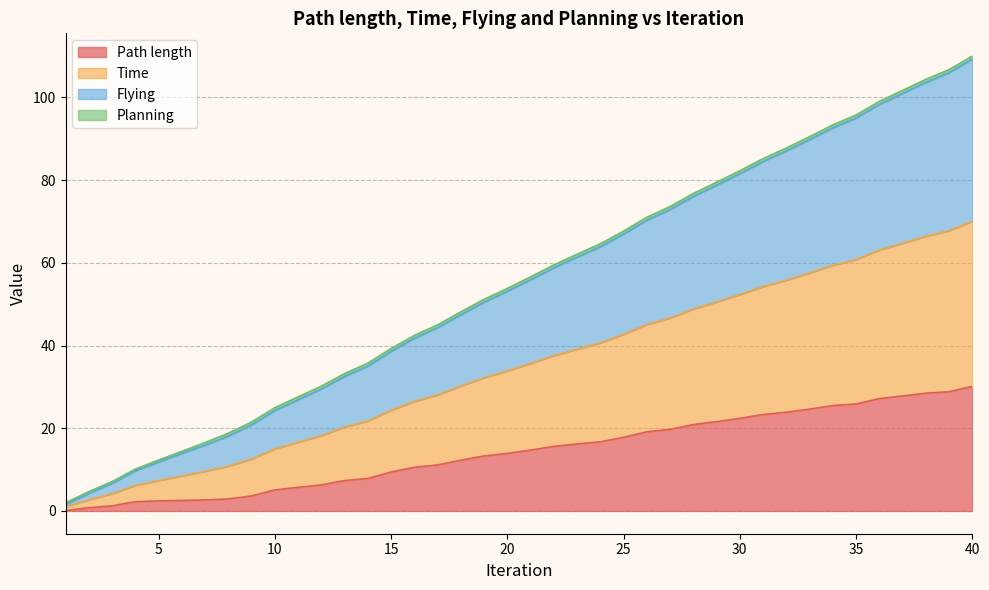

Does the chart have visible grid lines?

Yes